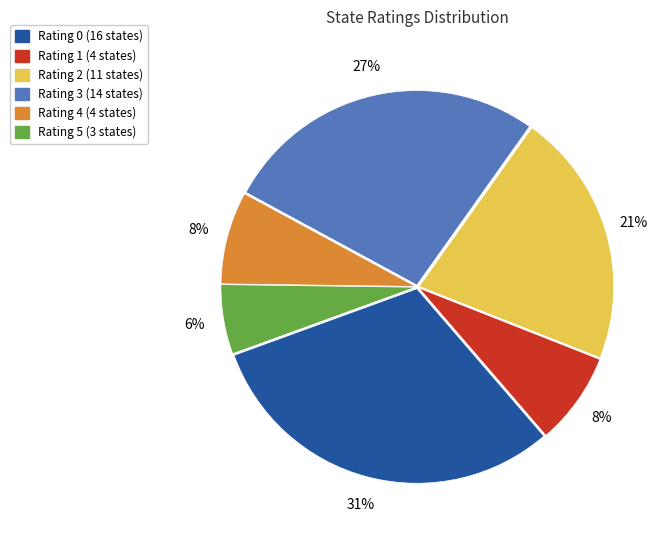

What percentage is the Rating 1 slice, to the nearest percent?

8%